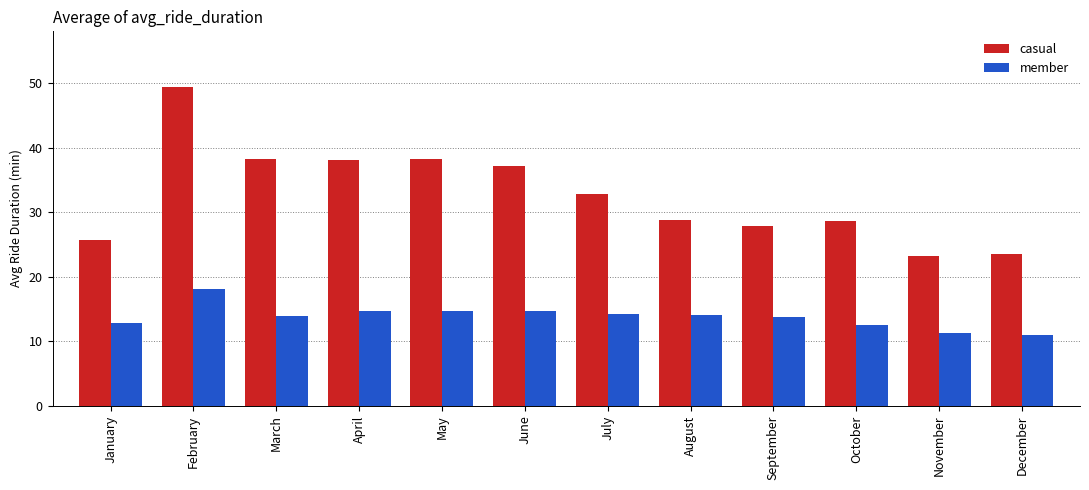

At which label is casual closest to 36?

June